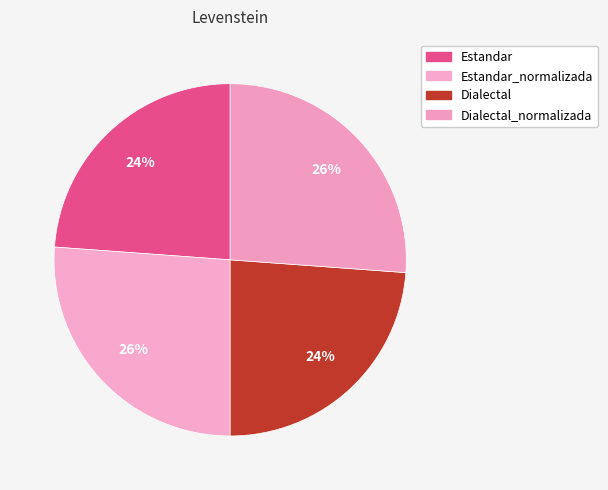

What percentage is the Estandar_normalizada slice, to the nearest percent?

26%